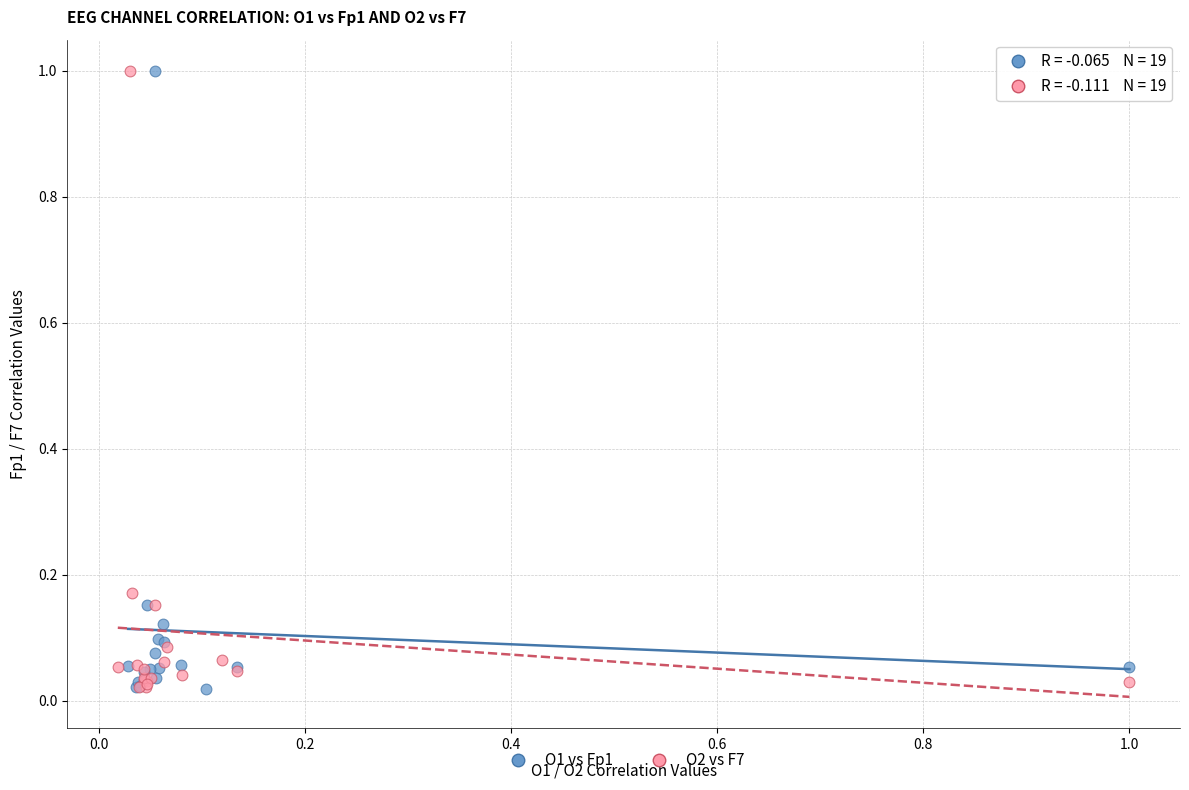

What are all the series names shown in the legend?

O1 vs Fp1, O2 vs F7